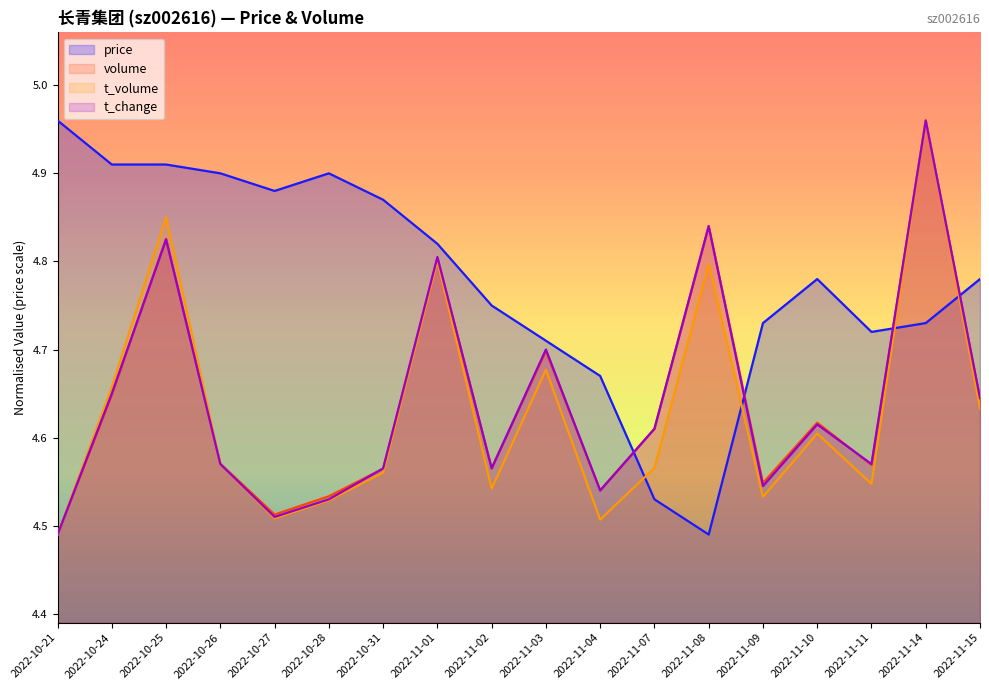

True or false: volume has a value of 4.6 at 2022-10-26.

True